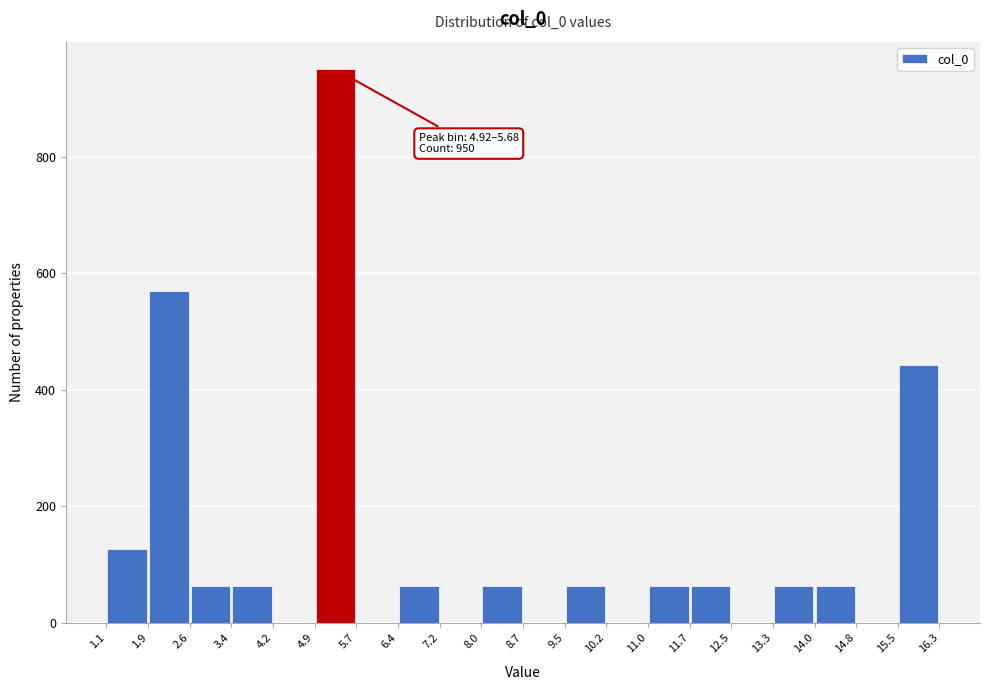

Which range on the x-axis has the tallest bar?

4.9 to 5.7